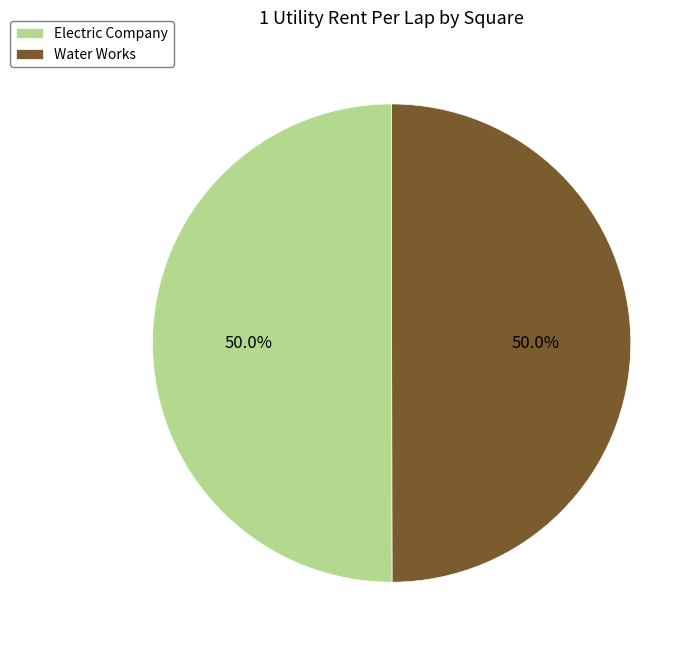

Combined, what portion of the pie is Water Works and Electric Company?

100.0%